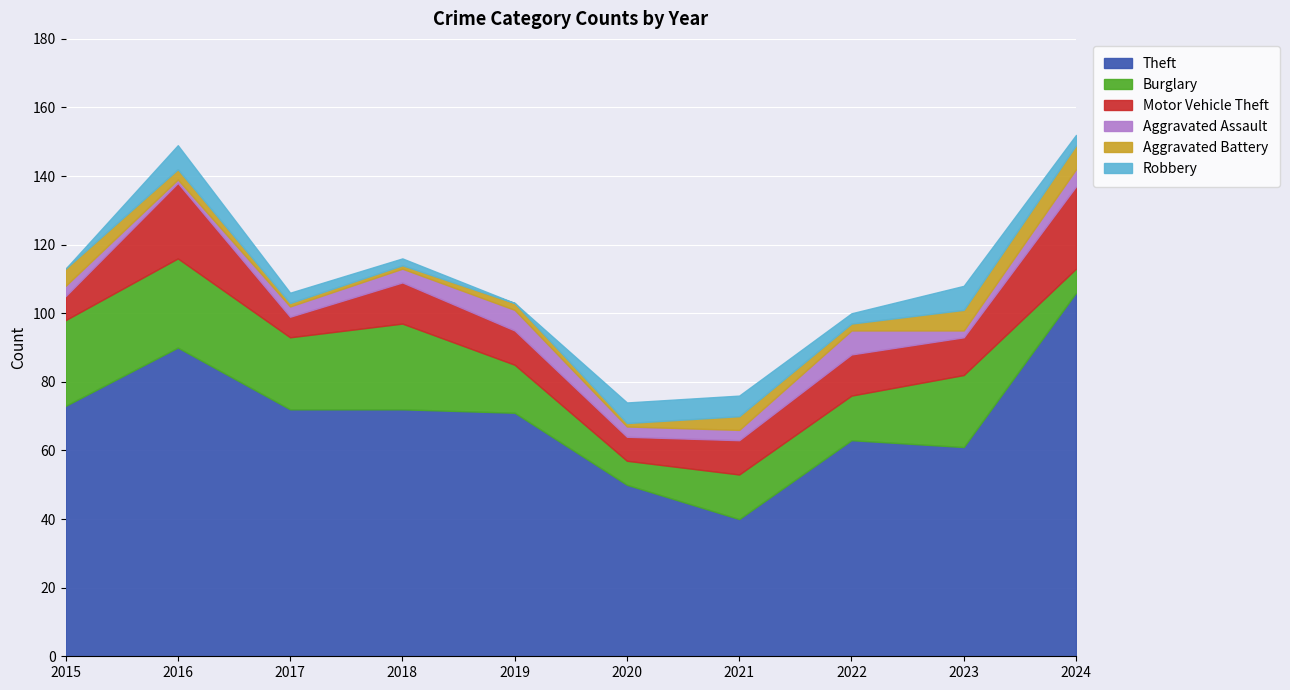

What is the difference between the second highest and second lowest values in the Burglary series?

18